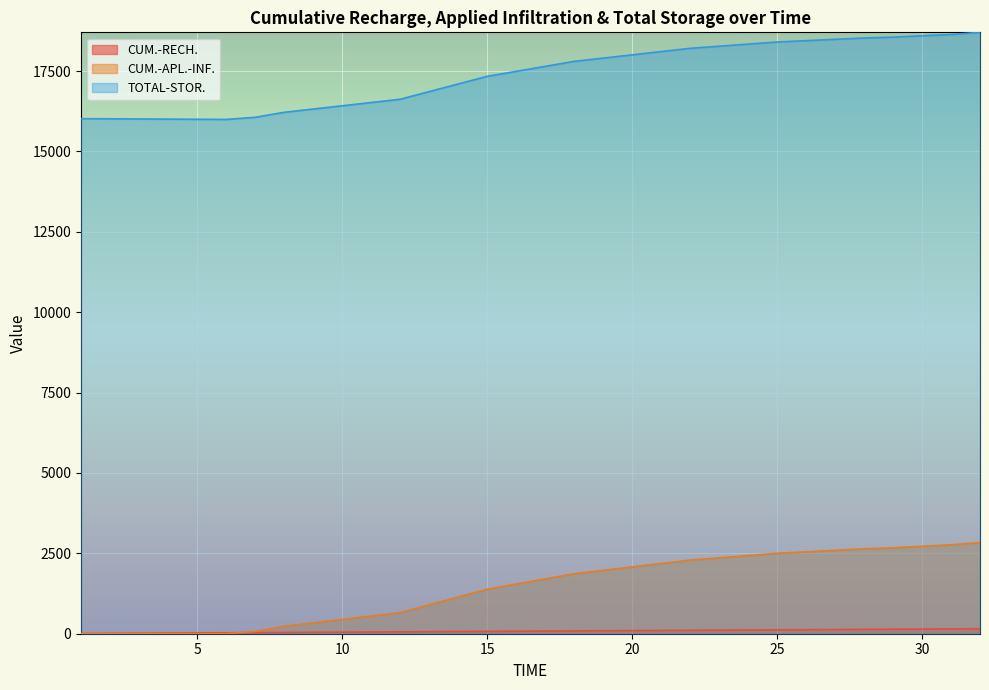

What is the difference between the second highest and second lowest values in the CUM.-RECH. series?

140.7